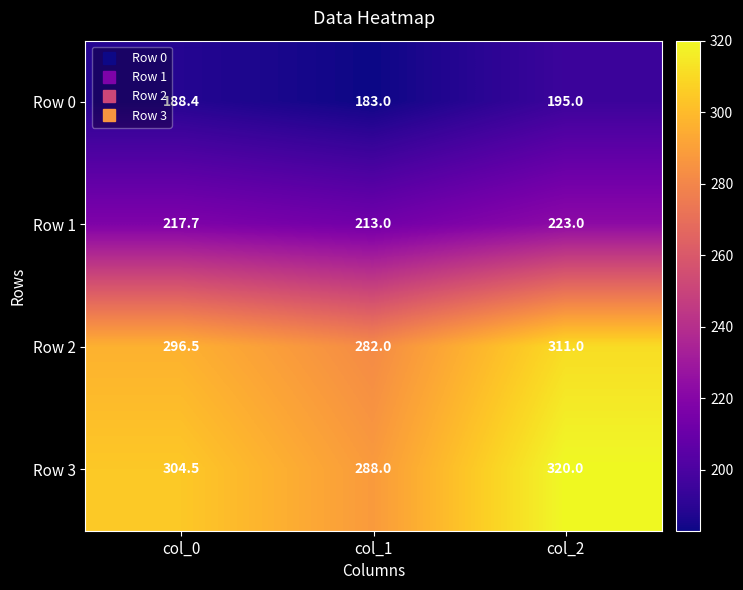

Reading left to right, what are all the values shown in this chart?

Row 0: col_0=188.4	col_1=183.0	col_2=195.0
Row 1: col_0=217.7	col_1=213.0	col_2=223.0
Row 2: col_0=296.5	col_1=282.0	col_2=311.0
Row 3: col_0=304.5	col_1=288.0	col_2=320.0